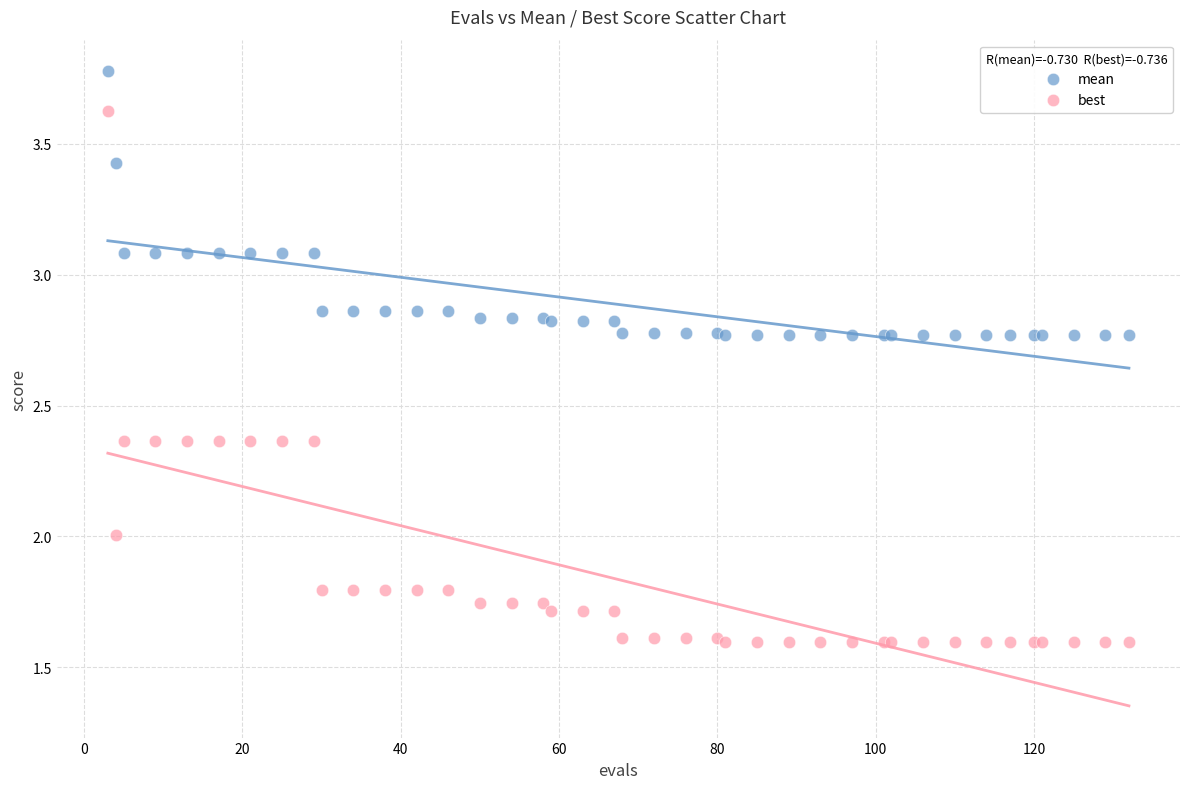

Which series contains the lowest Y value?

best